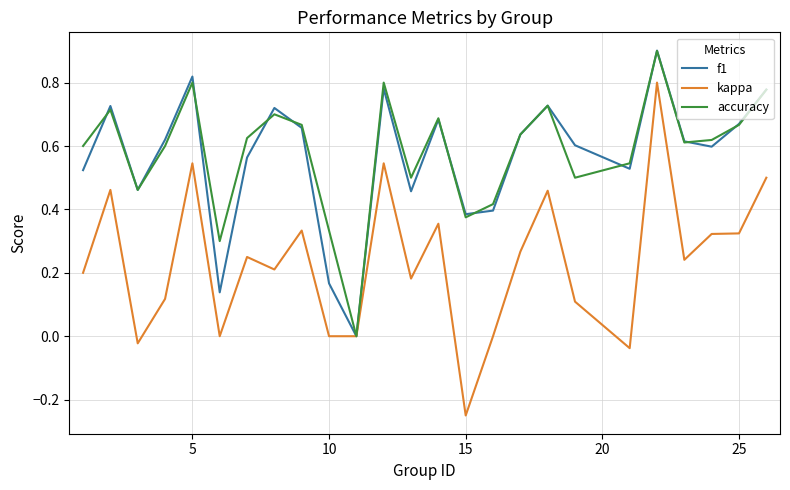

True or false: accuracy and kappa cross at least once.

False